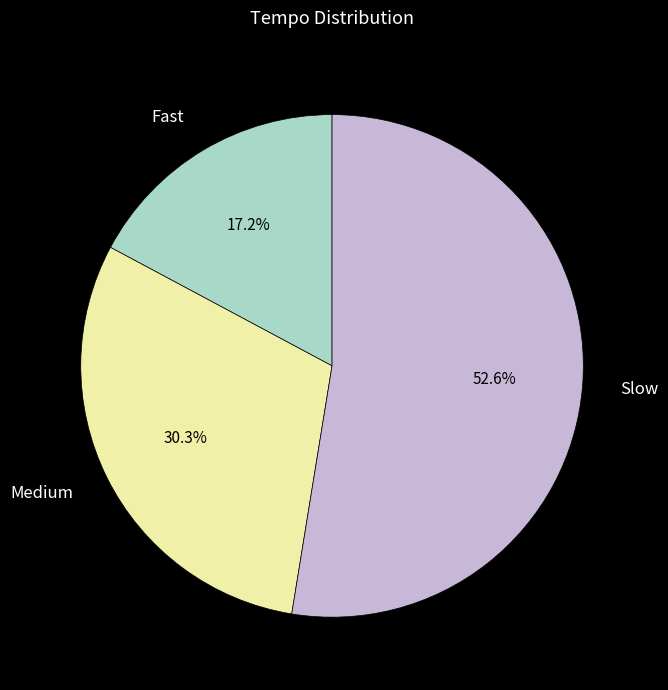

What is the largest slice in the pie chart?

Slow